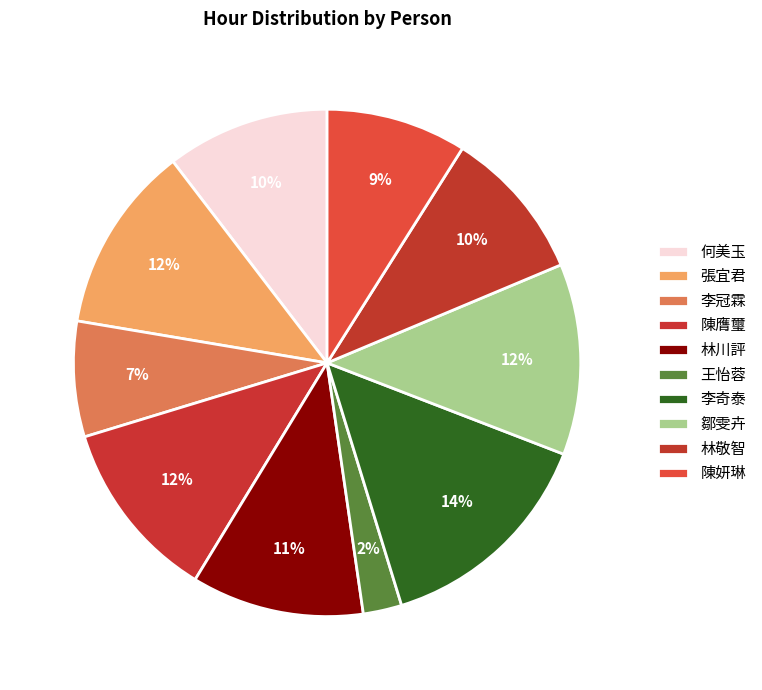

Count the number of slices in the pie.

10